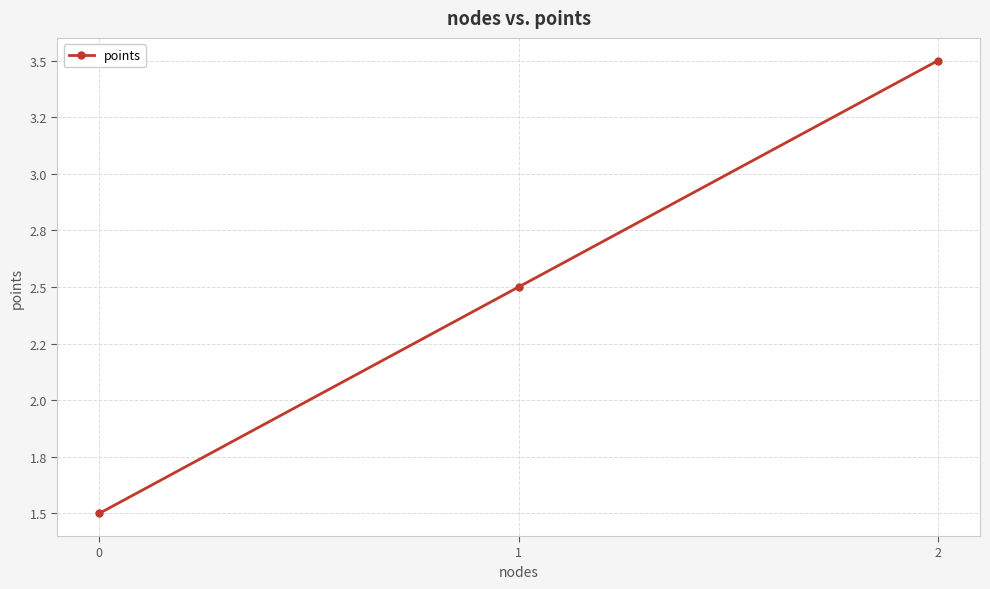

Does the chart have visible grid lines?

Yes